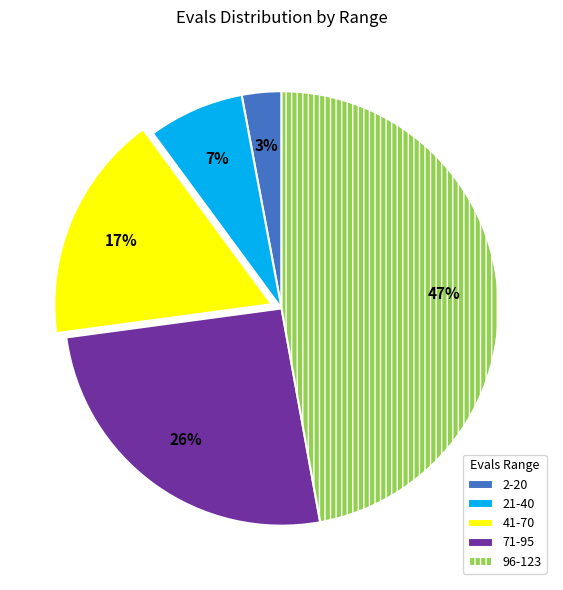

To the nearest percent, what portion does 96-123 represent?

47%